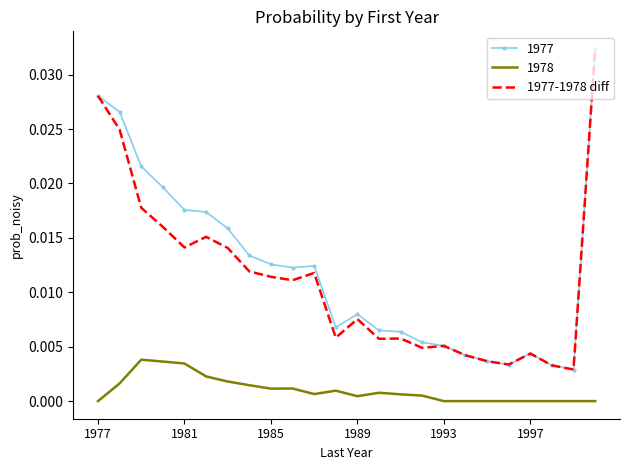

True or false: 1977 and 1978 intersect in this chart.

False